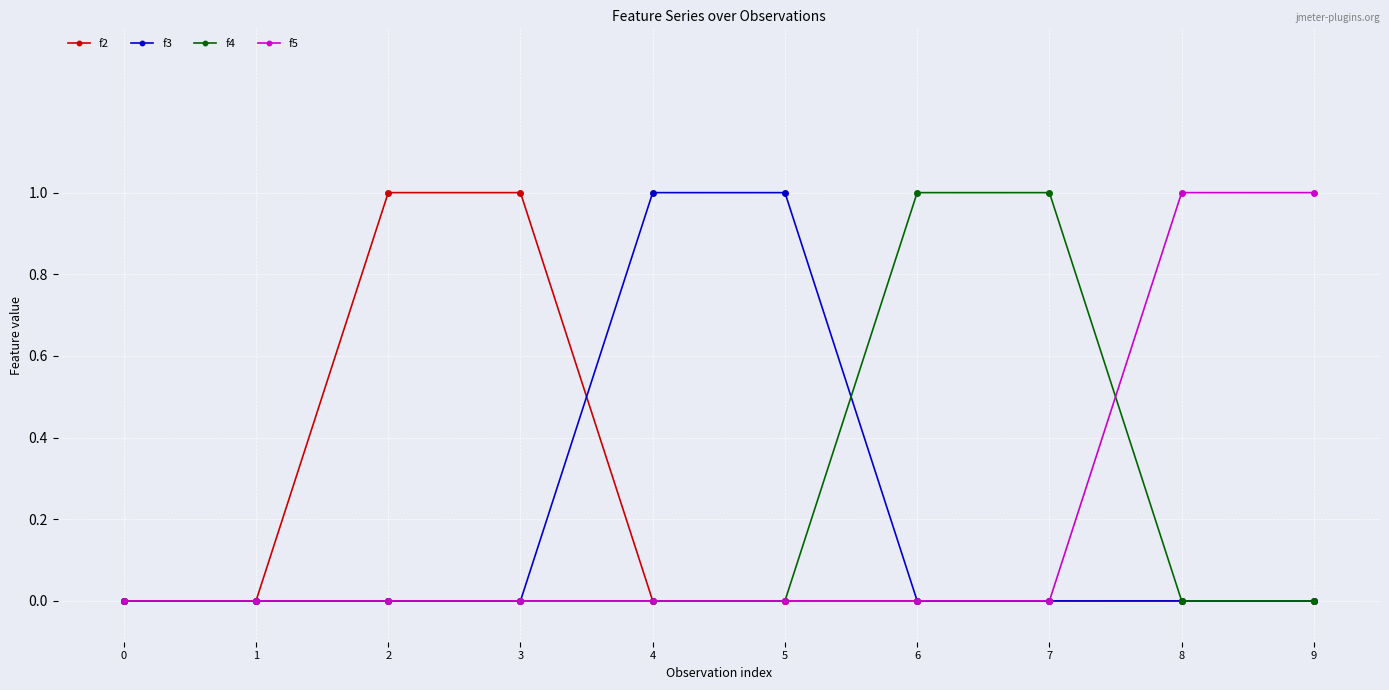

Is this an area chart (filled region under the line)?

No